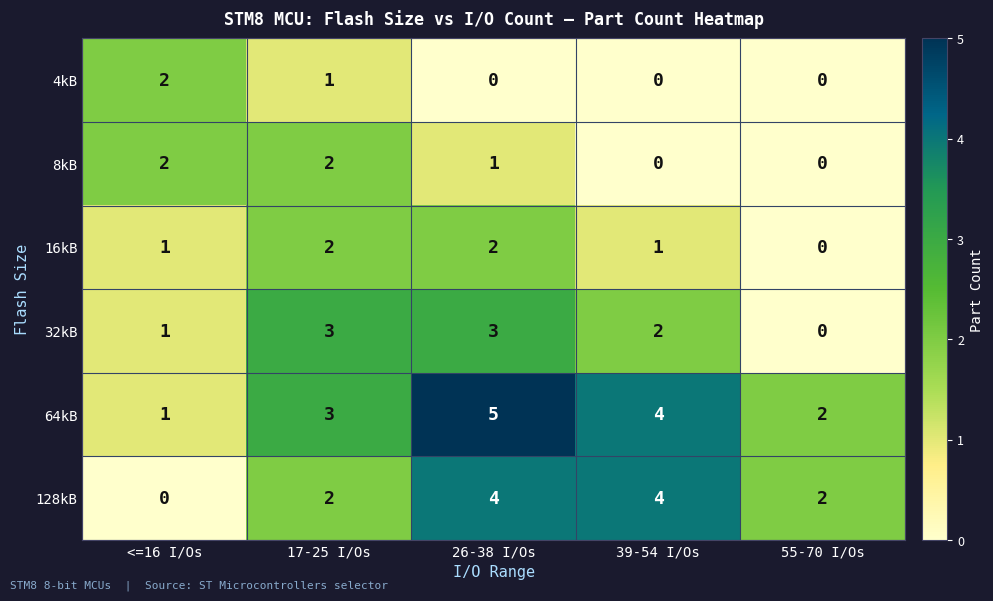

Rank the categories by 64kB value from lowest to highest.

<=16 I/Os, 55-70 I/Os, 17-25 I/Os, 39-54 I/Os, 26-38 I/Os